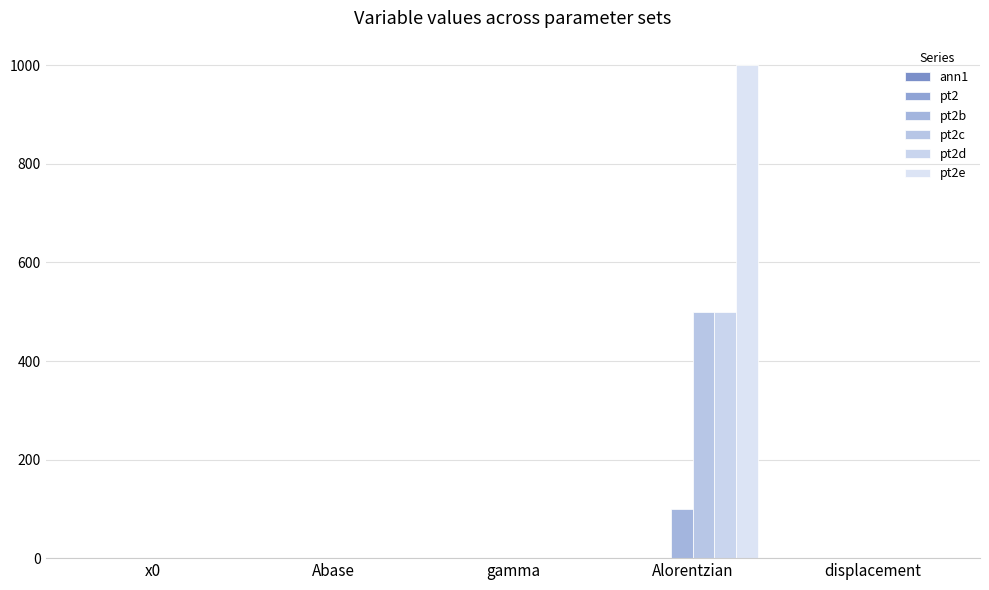

Are the bars horizontal?

No